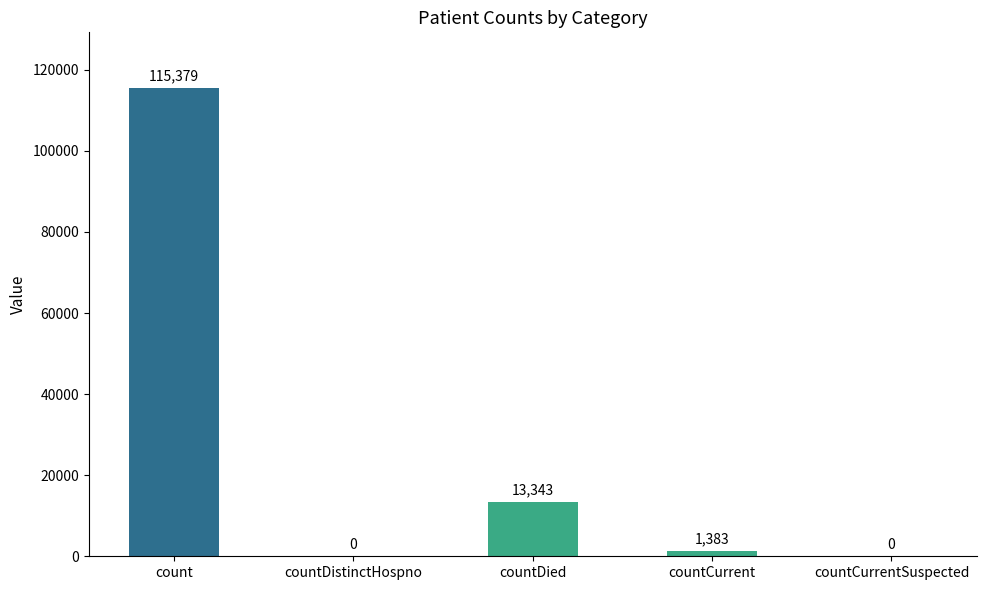

Are the bars horizontal?

No